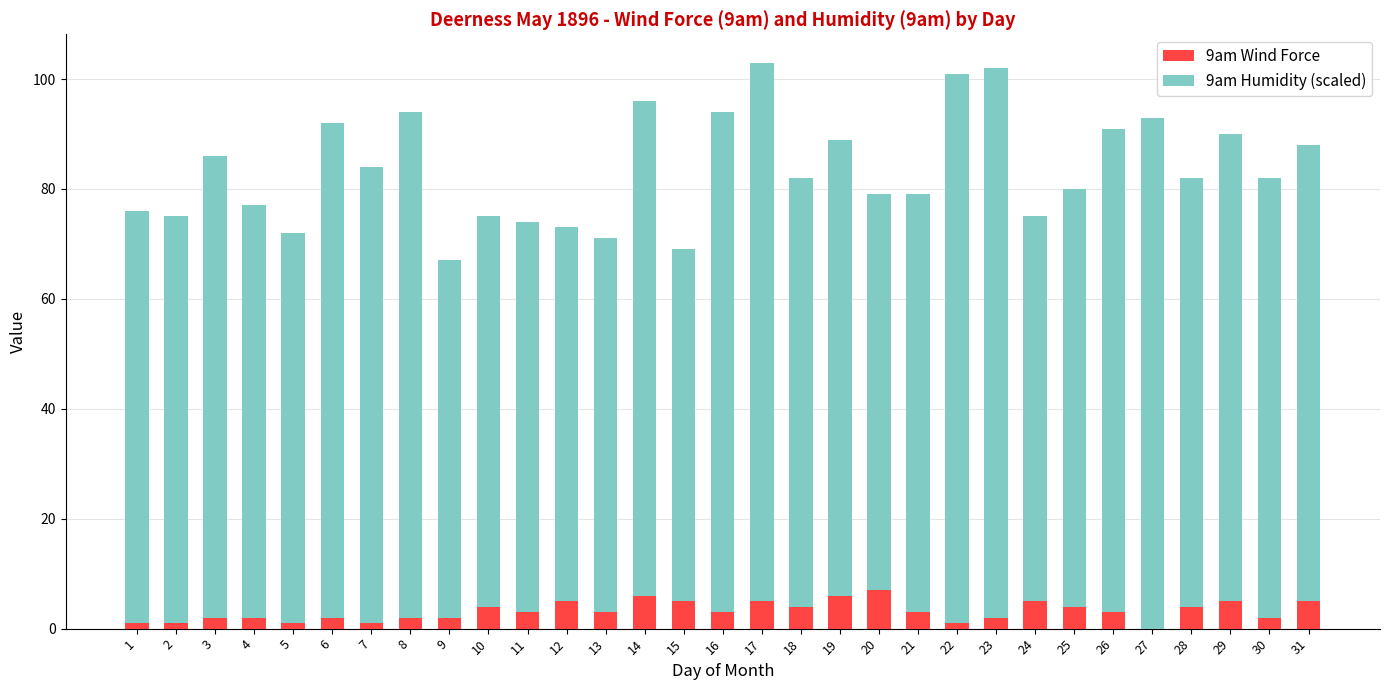

What is the total value across all series at 21?

79